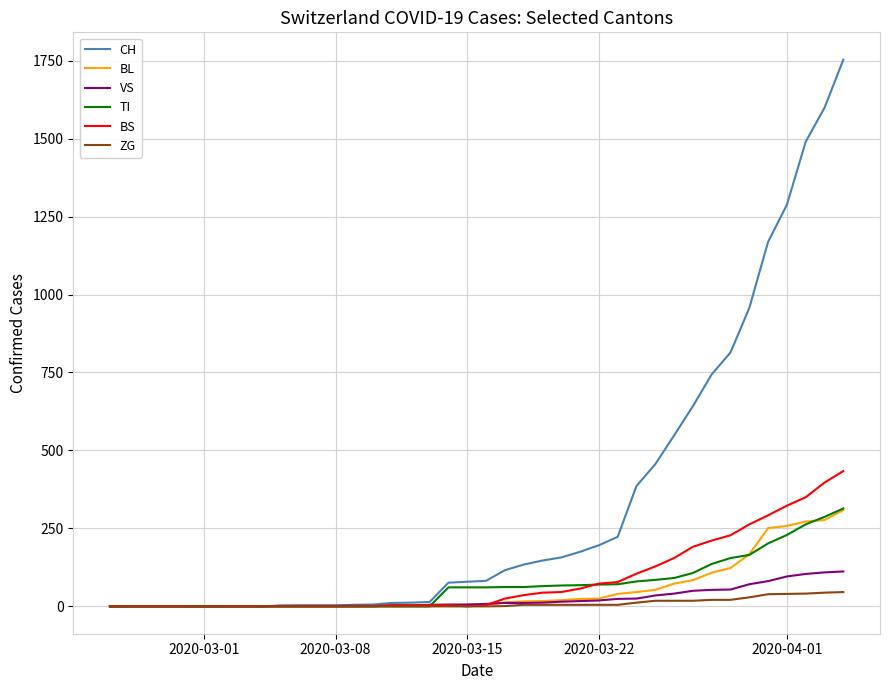

What is the maximum value shown in the chart?

1753